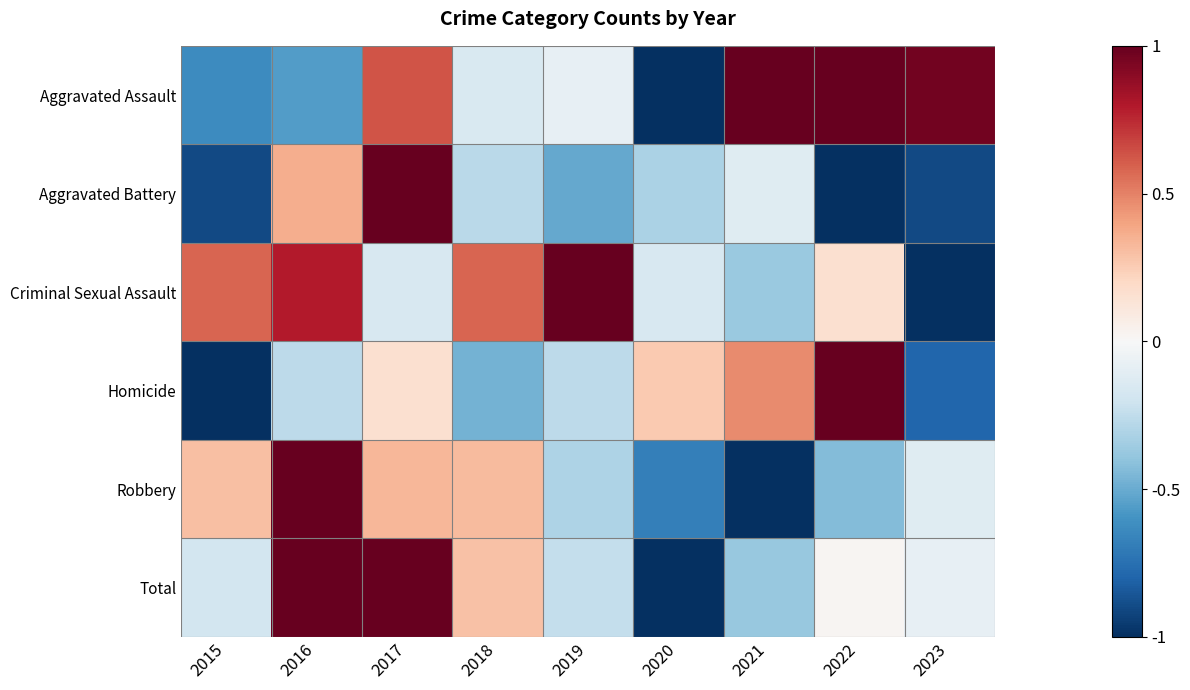

Reading left to right, transcribe all the data shown in this chart.

Aggravated Assault: 2015=-0.6	2016=-0.6	2017=0.6	2018=-0.2	2019=-0.1	2020=-1.0	2021=1.0	2022=1.0	2023=1.0
Aggravated Battery: 2015=-0.9	2016=0.4	2017=1.0	2018=-0.3	2019=-0.5	2020=-0.3	2021=-0.1	2022=-1.0	2023=-0.9
Criminal Sexual Assault: 2015=0.6	2016=0.8	2017=-0.2	2018=0.6	2019=1.0	2020=-0.2	2021=-0.4	2022=0.2	2023=-1.0
Homicide: 2015=-1.0	2016=-0.3	2017=0.2	2018=-0.5	2019=-0.3	2020=0.3	2021=0.5	2022=1.0	2023=-0.8
Robbery: 2015=0.3	2016=1.0	2017=0.3	2018=0.3	2019=-0.3	2020=-0.7	2021=-1.0	2022=-0.4	2023=-0.1
Total: 2015=-0.2	2016=1.0	2017=1.0	2018=0.3	2019=-0.2	2020=-1.0	2021=-0.4	2022=0.0	2023=-0.1